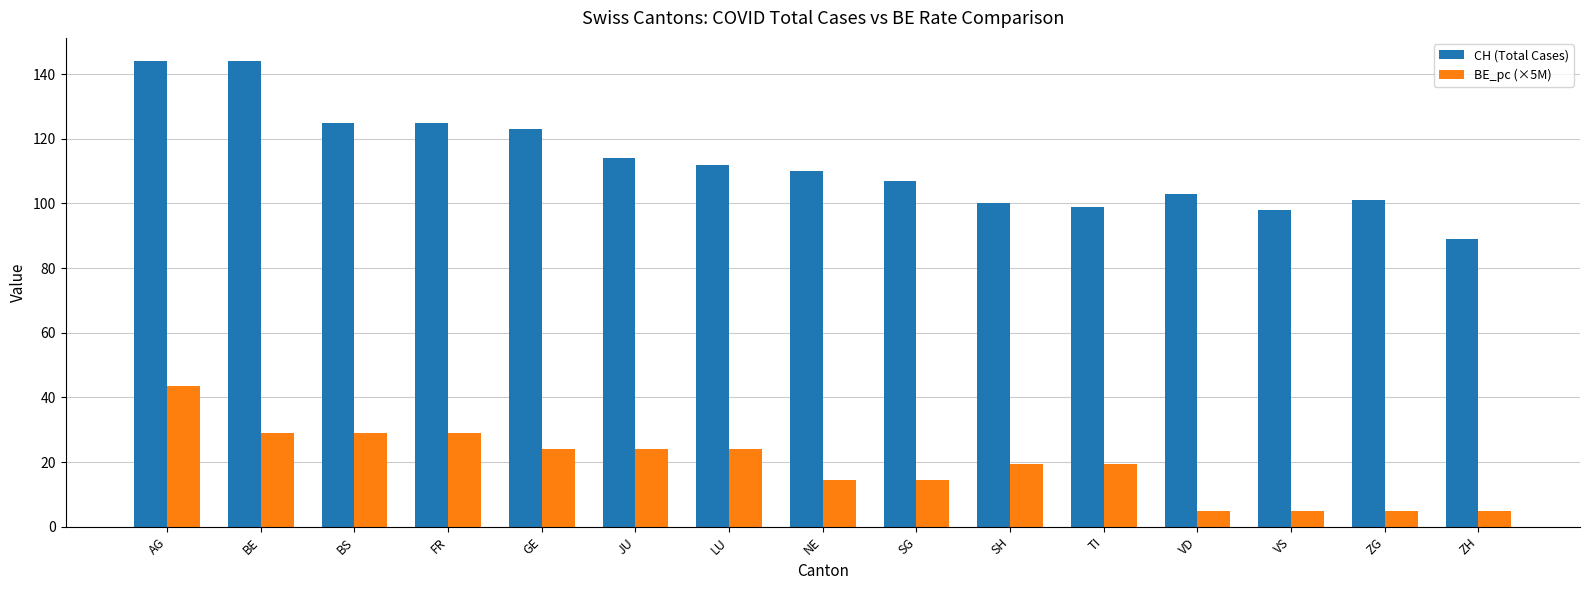

The BE_pc (×5M) series shows 4.8 at ZH. True or false?

True